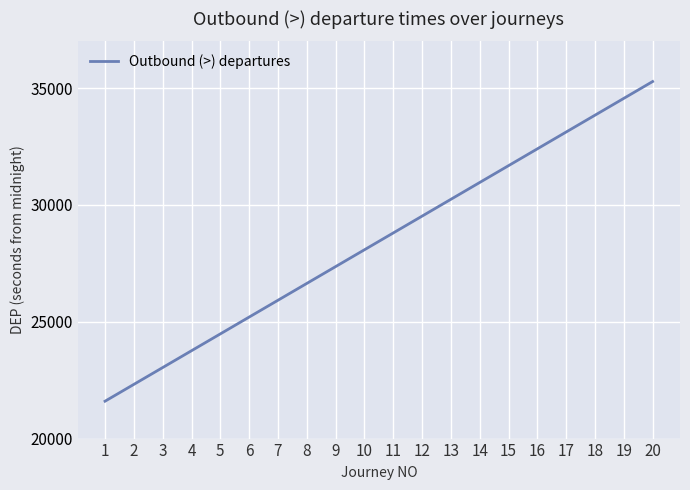

Is it true that the value at 10 is 28080?

True